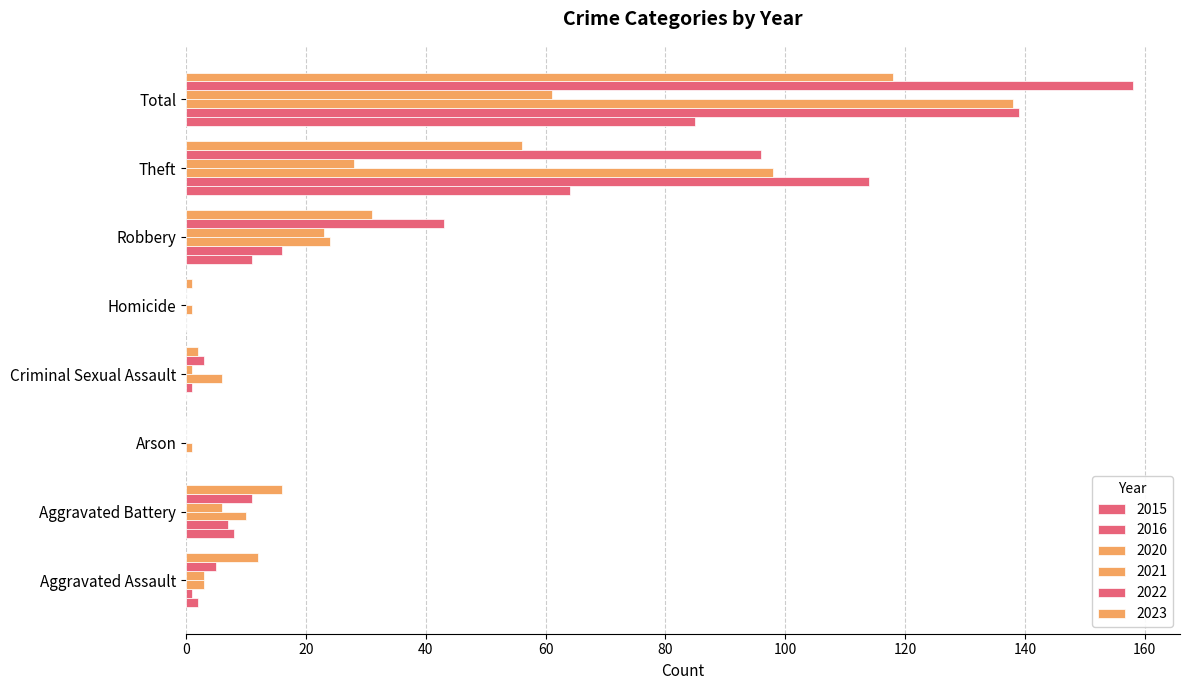

How many data points does each series have?

8